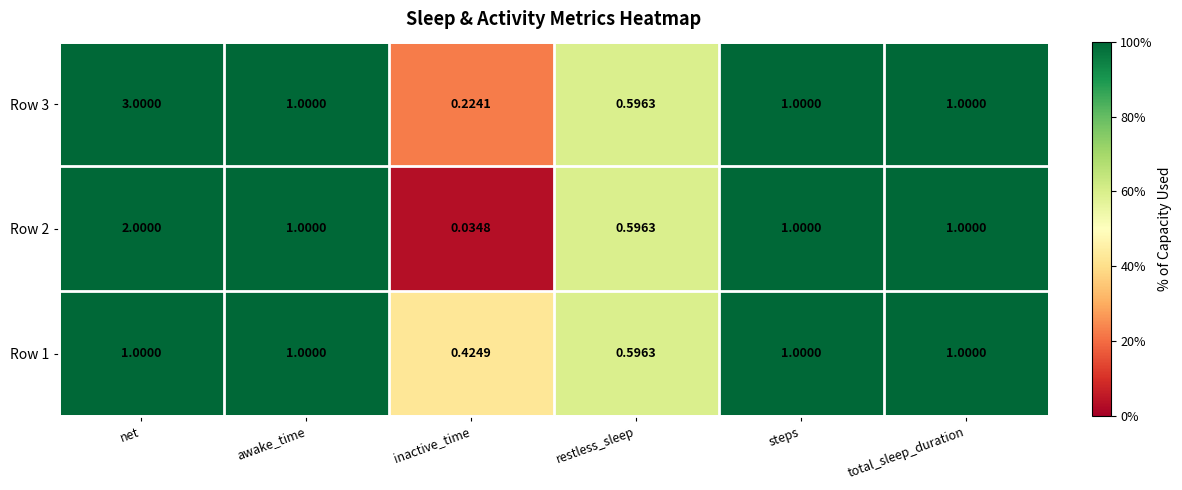

At which label does Row 1 reach its minimum?

inactive_time